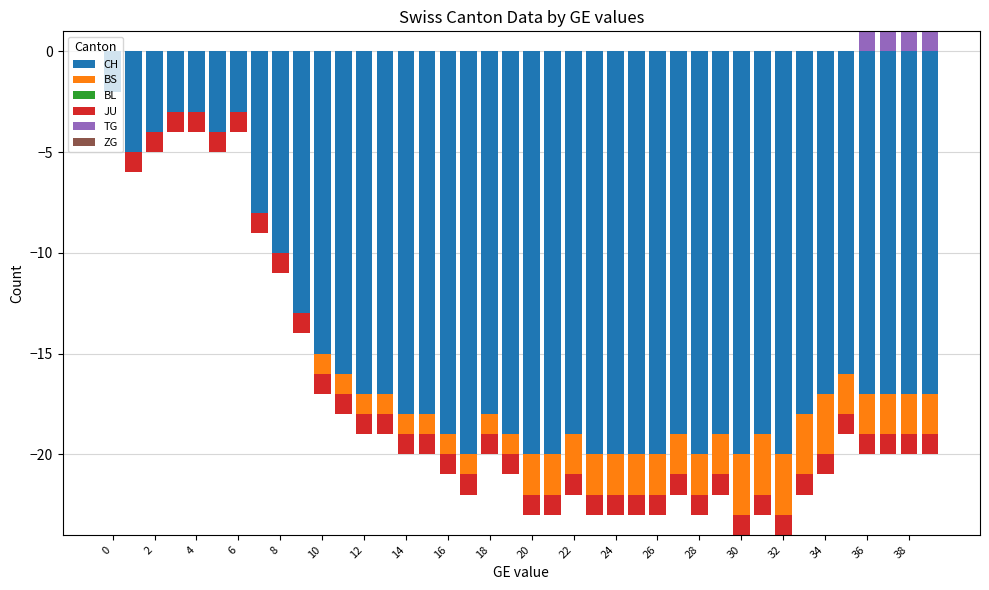

Is it true that TG equals 1 at 20?

False